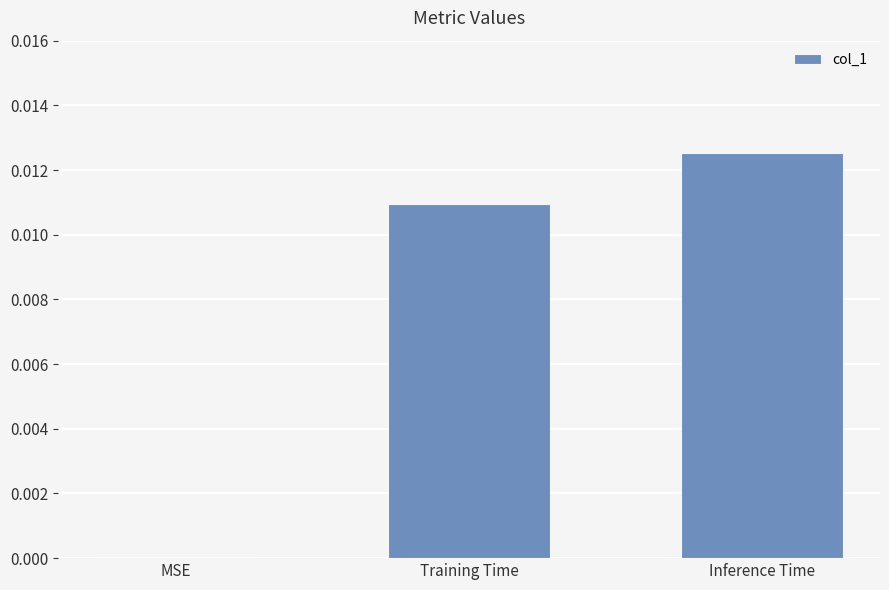

At which category does the chart reach its peak across all series?

Inference Time